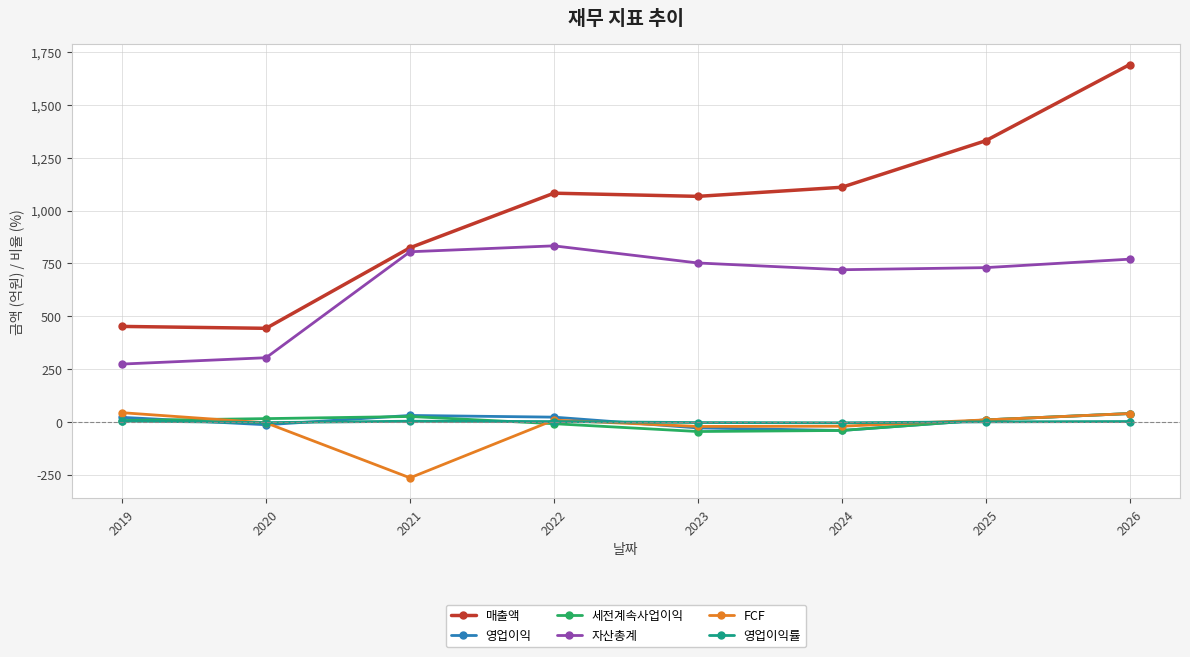

What is the maximum value for 영업이익?

40.0